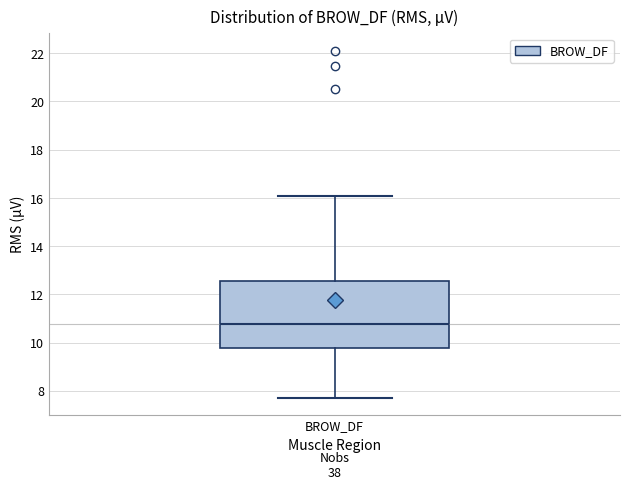

Transcribe this box plot: give where the median line is, the range the box spans, and where the two whiskers end, as read against the y-axis. The values are not printed on the chart, so give them approximately, as read against the axis.

median 10.8, box 9.8 to 12.6, whiskers 7.8 to 16.0